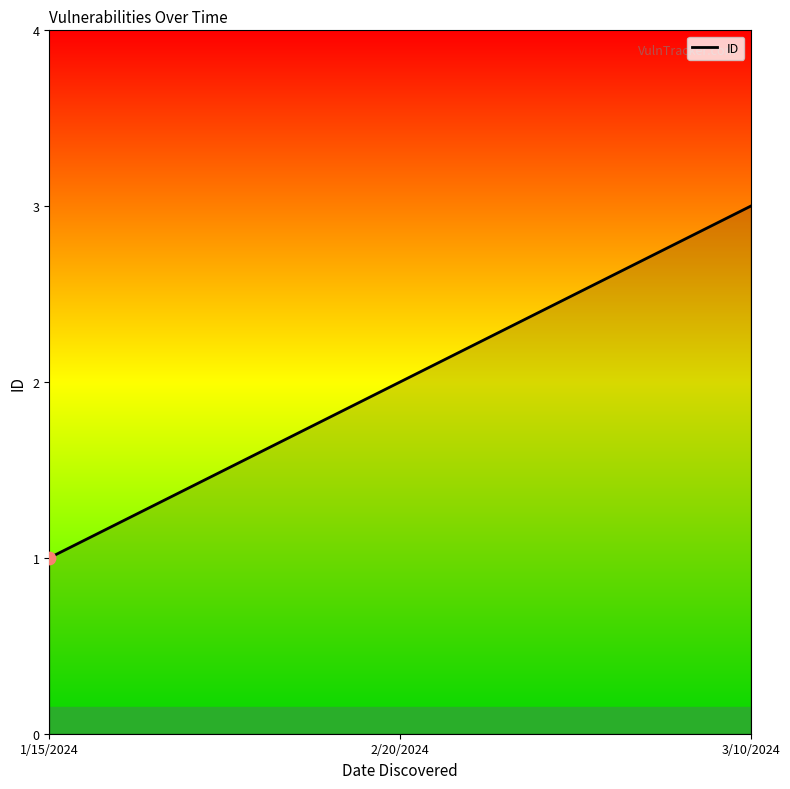

What is the ratio of the value at 1/15/2024 to the value at 2/20/2024?

0.5